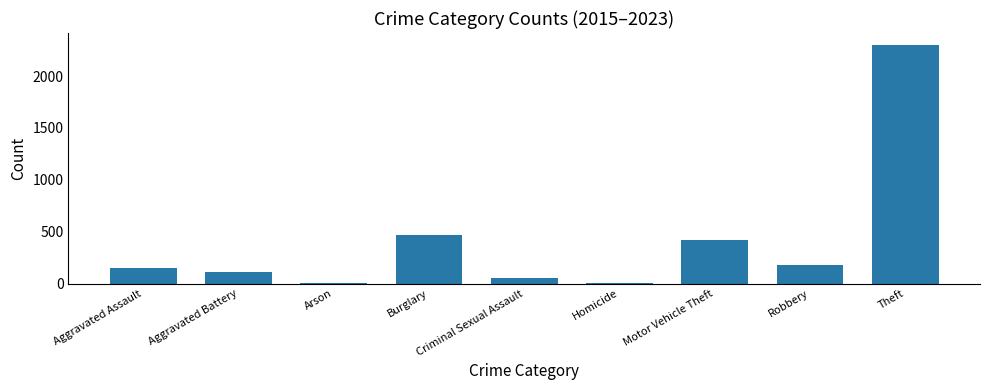

True or false: the data shows 150 at Aggravated Assault.

True